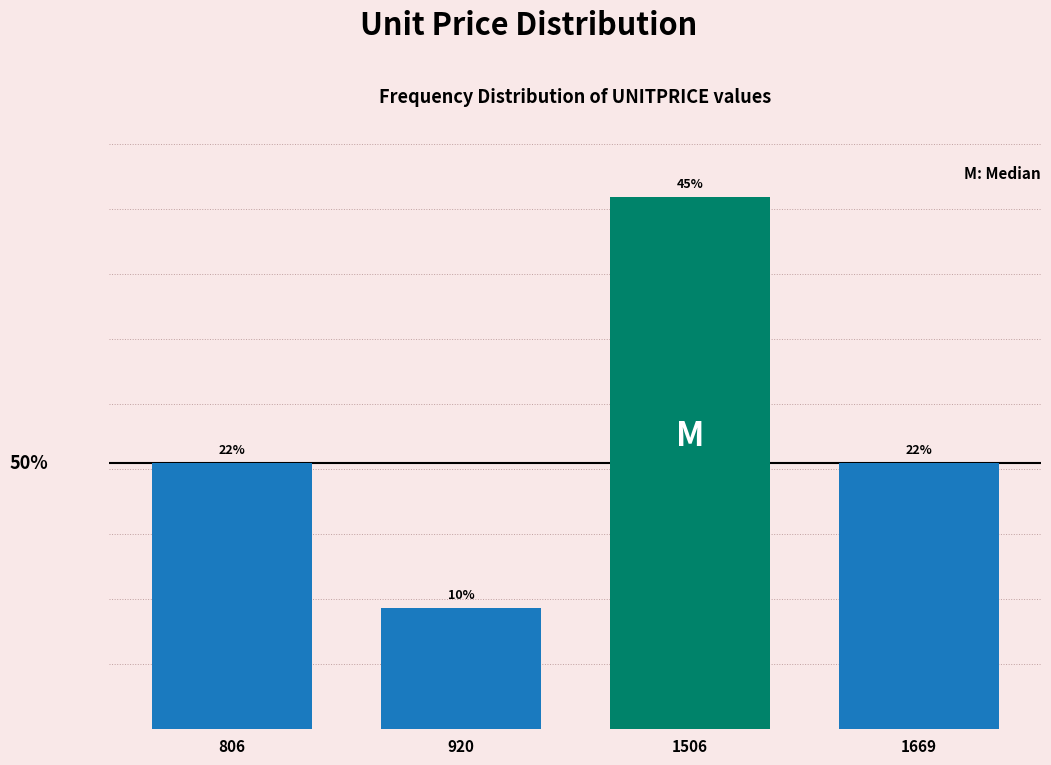

How many bars are there in total?

4